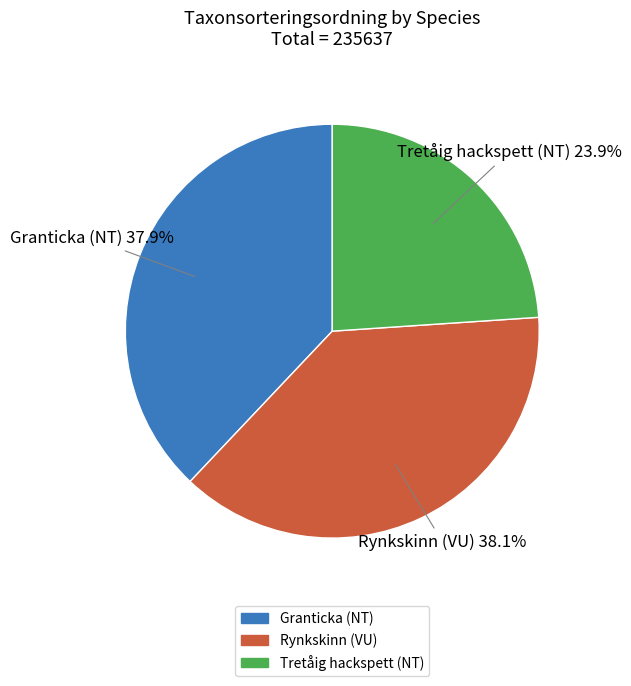

The Granticka (NT) slice represents 38% of the pie. True or false?

True